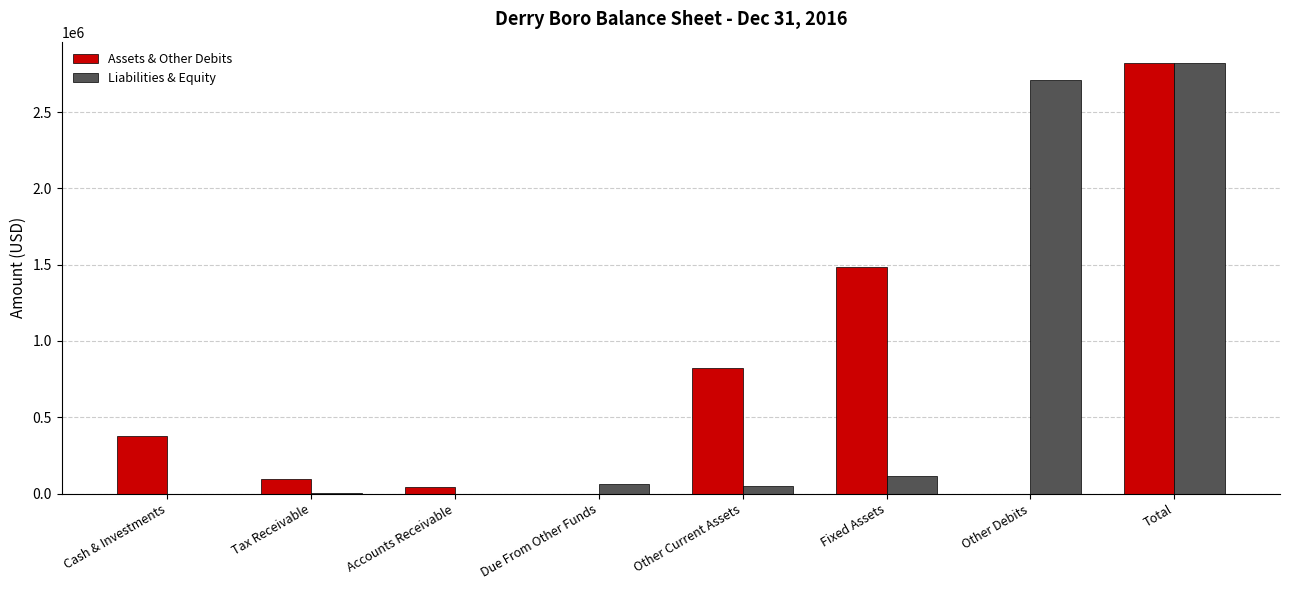

Which category has the highest value in the Assets & Other Debits series?

Total